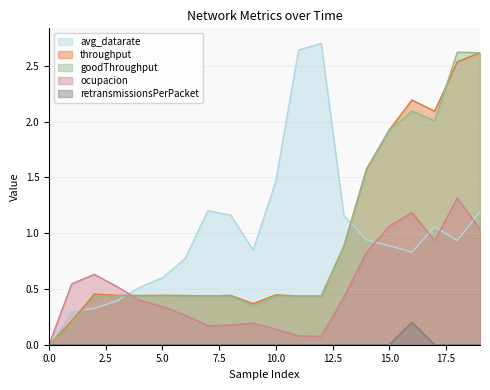

At which category is the sum across all series the highest?

19